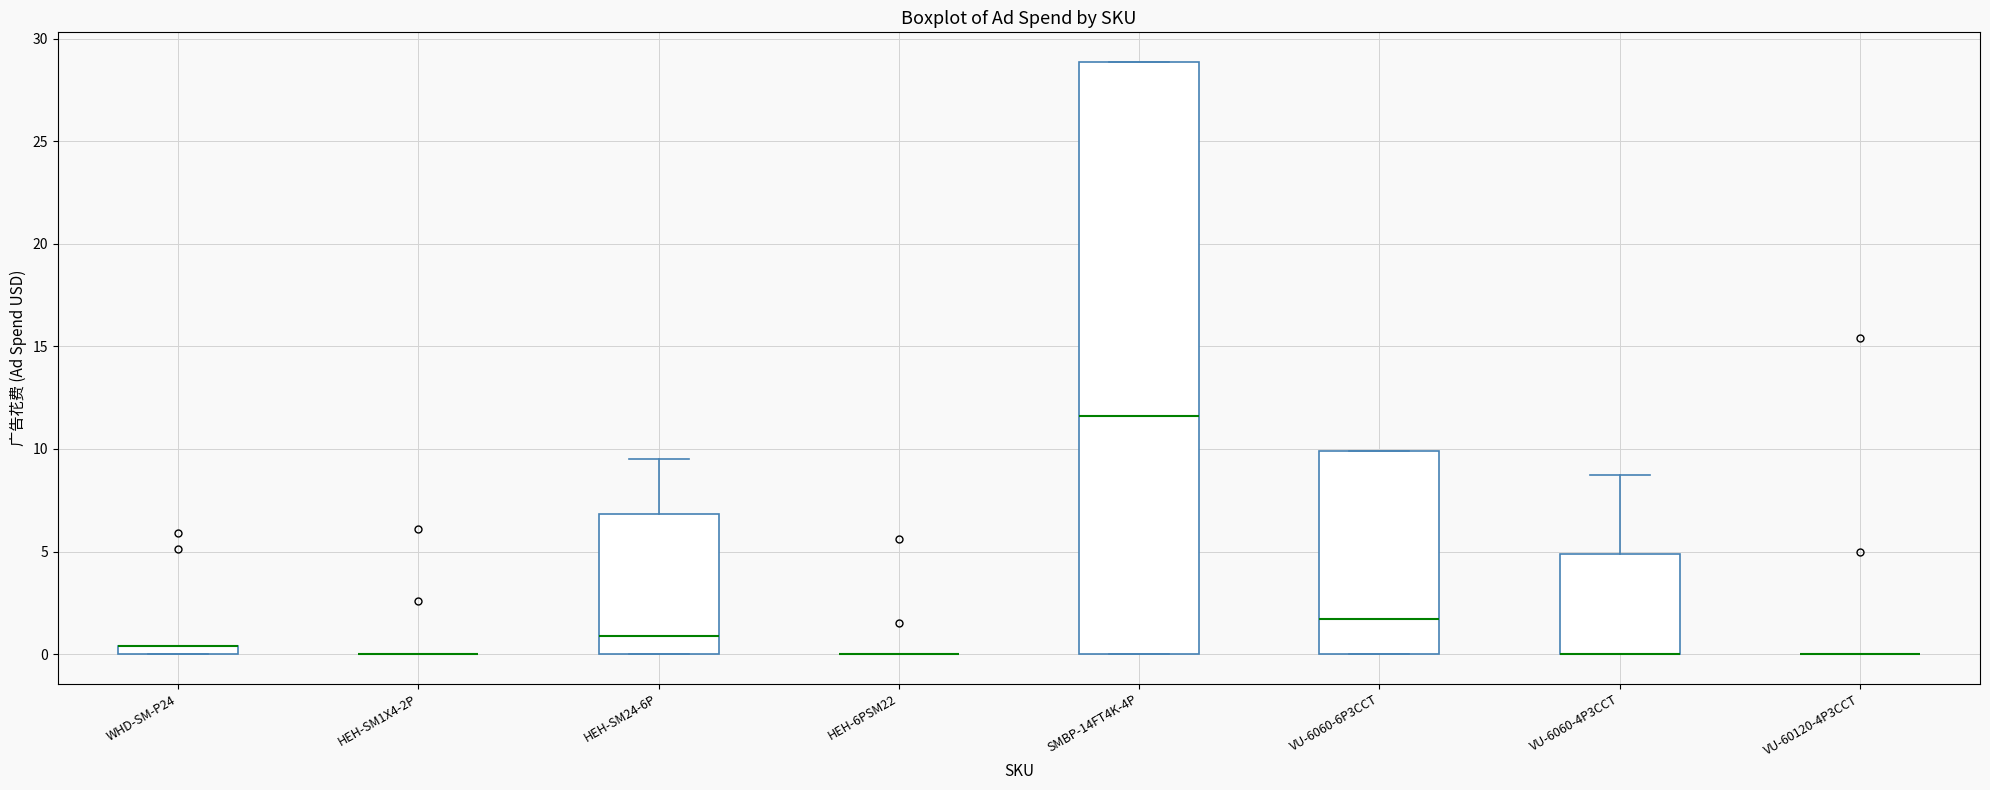

Which box is the tallest, from its lower edge to its upper edge?

SMBP-14FT4K-4P